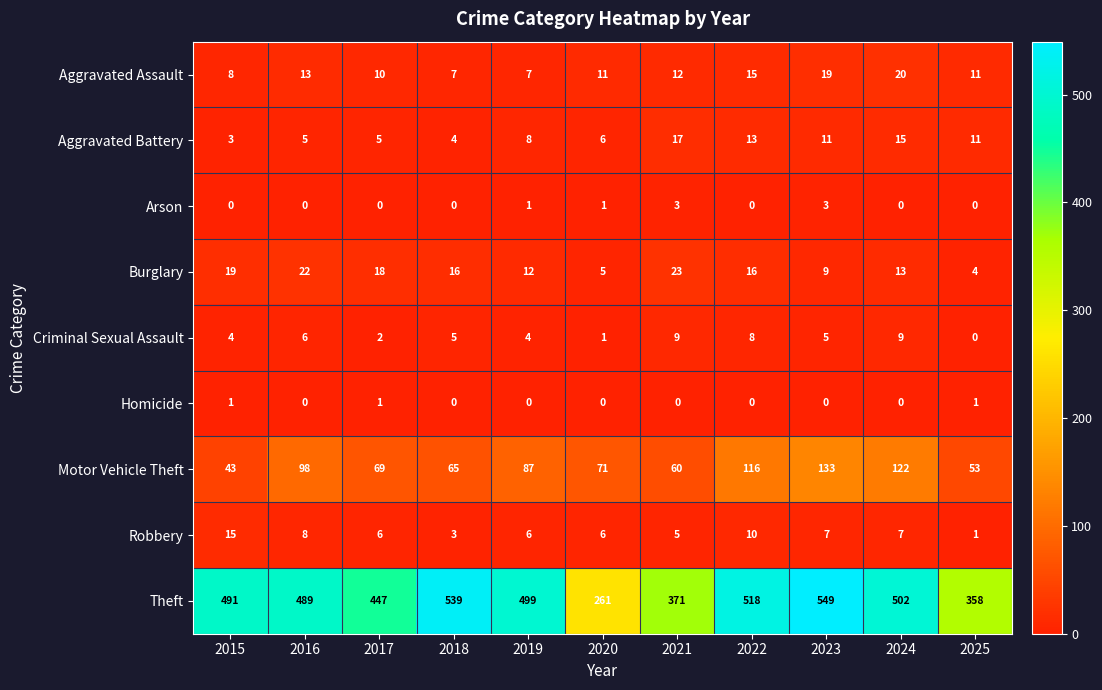

Which label corresponds to the largest value in the chart?

2023